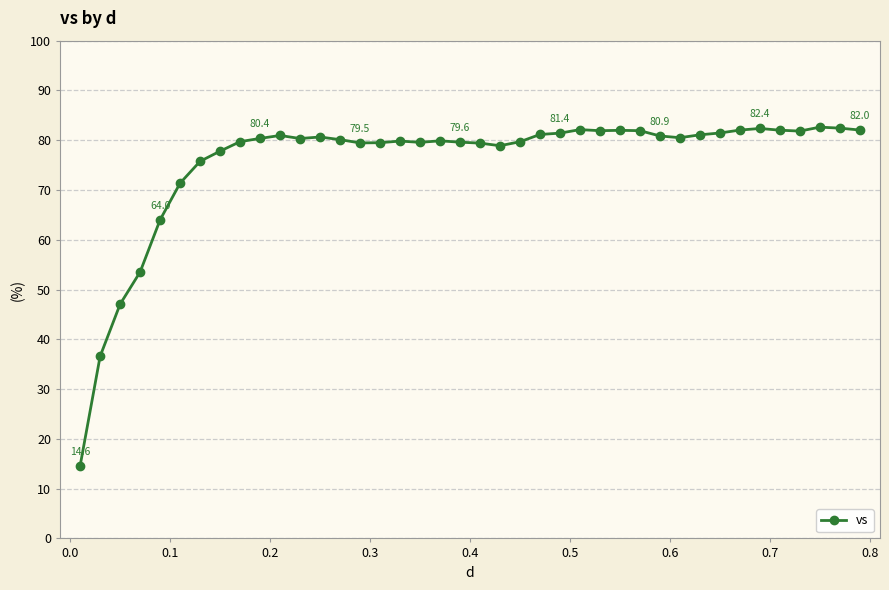

What is the value of the 30th point from the left?

80.9